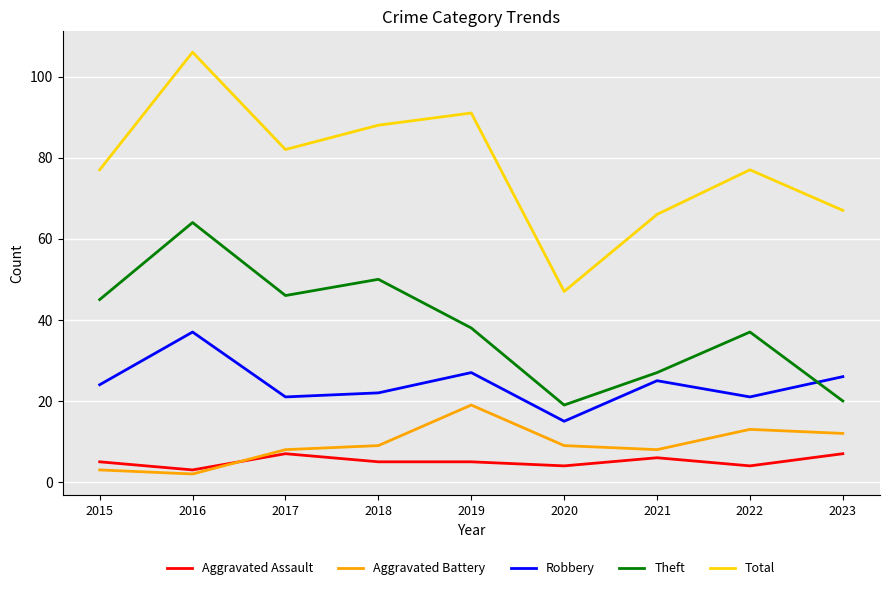

Is the value of Aggravated Assault at 2020 greater than the value of Robbery at 2016?

No